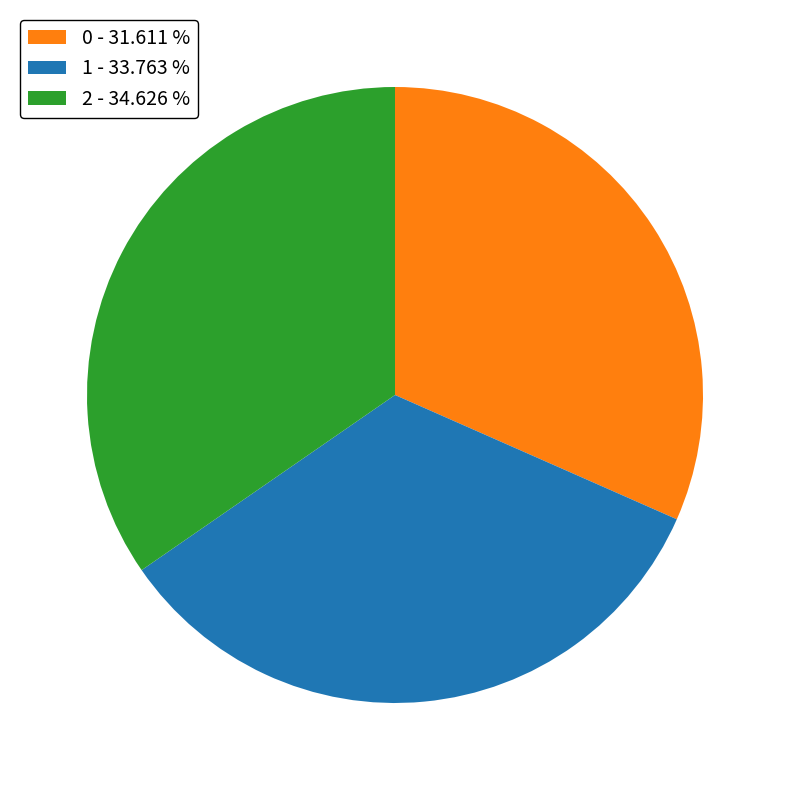

Do 1 - 33.763 % and 2 - 34.626 % together represent more than half of the pie?

Yes